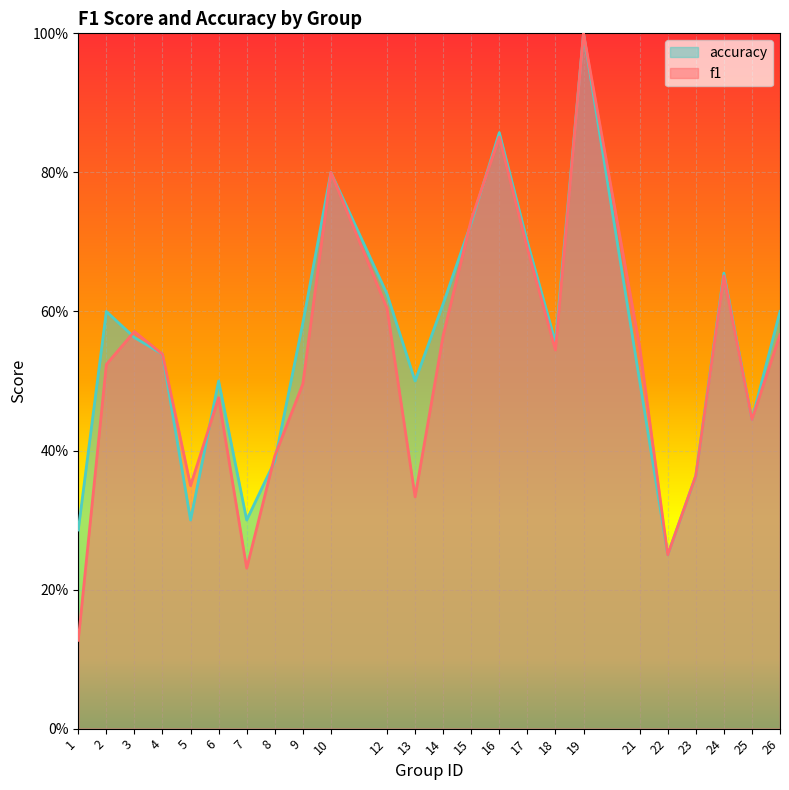

Where is the first local minimum for accuracy?

5